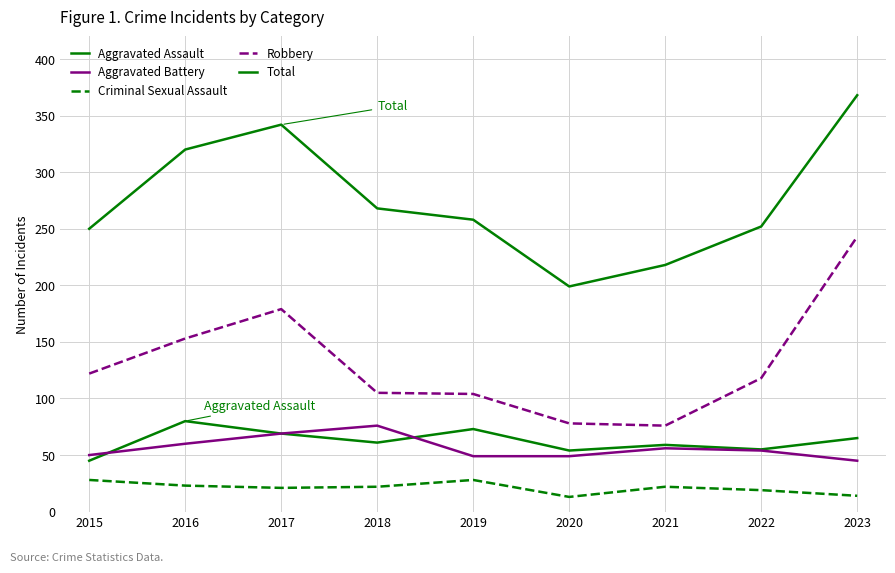

The value of Aggravated Assault at 2021 is 59. True or false?

True